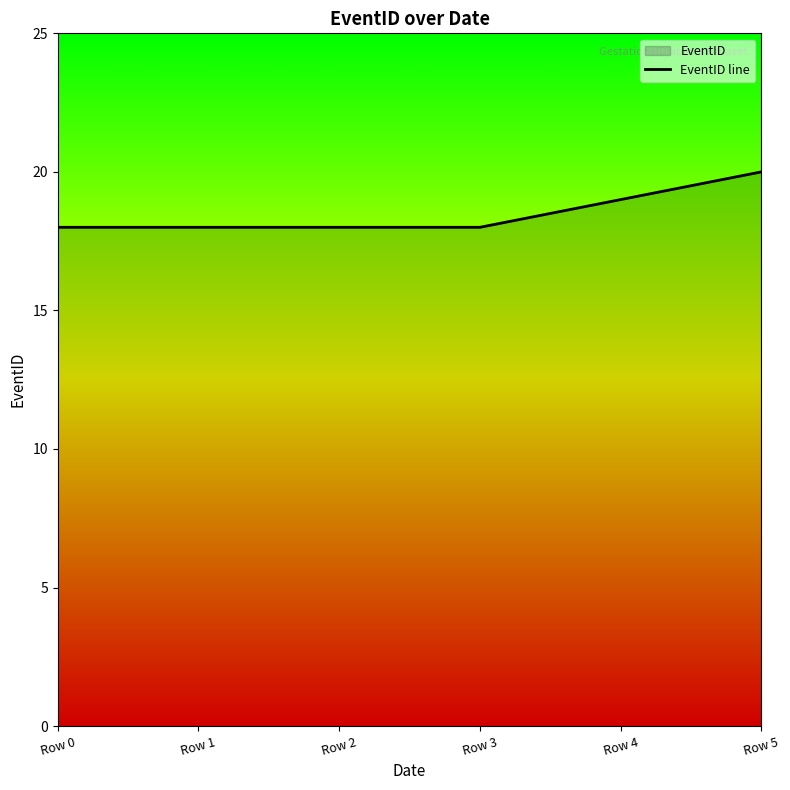

What is the greatest value displayed?

20